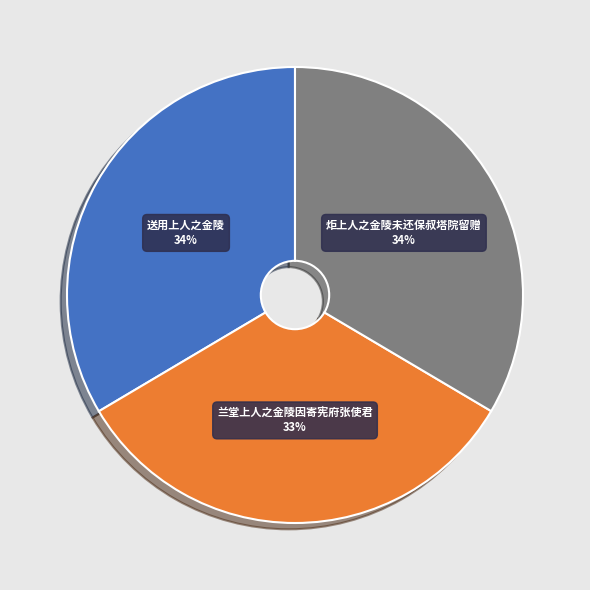

What percentage is the 兰堂上人之金陵因寄宪府张使君 slice, to the nearest percent?

33%